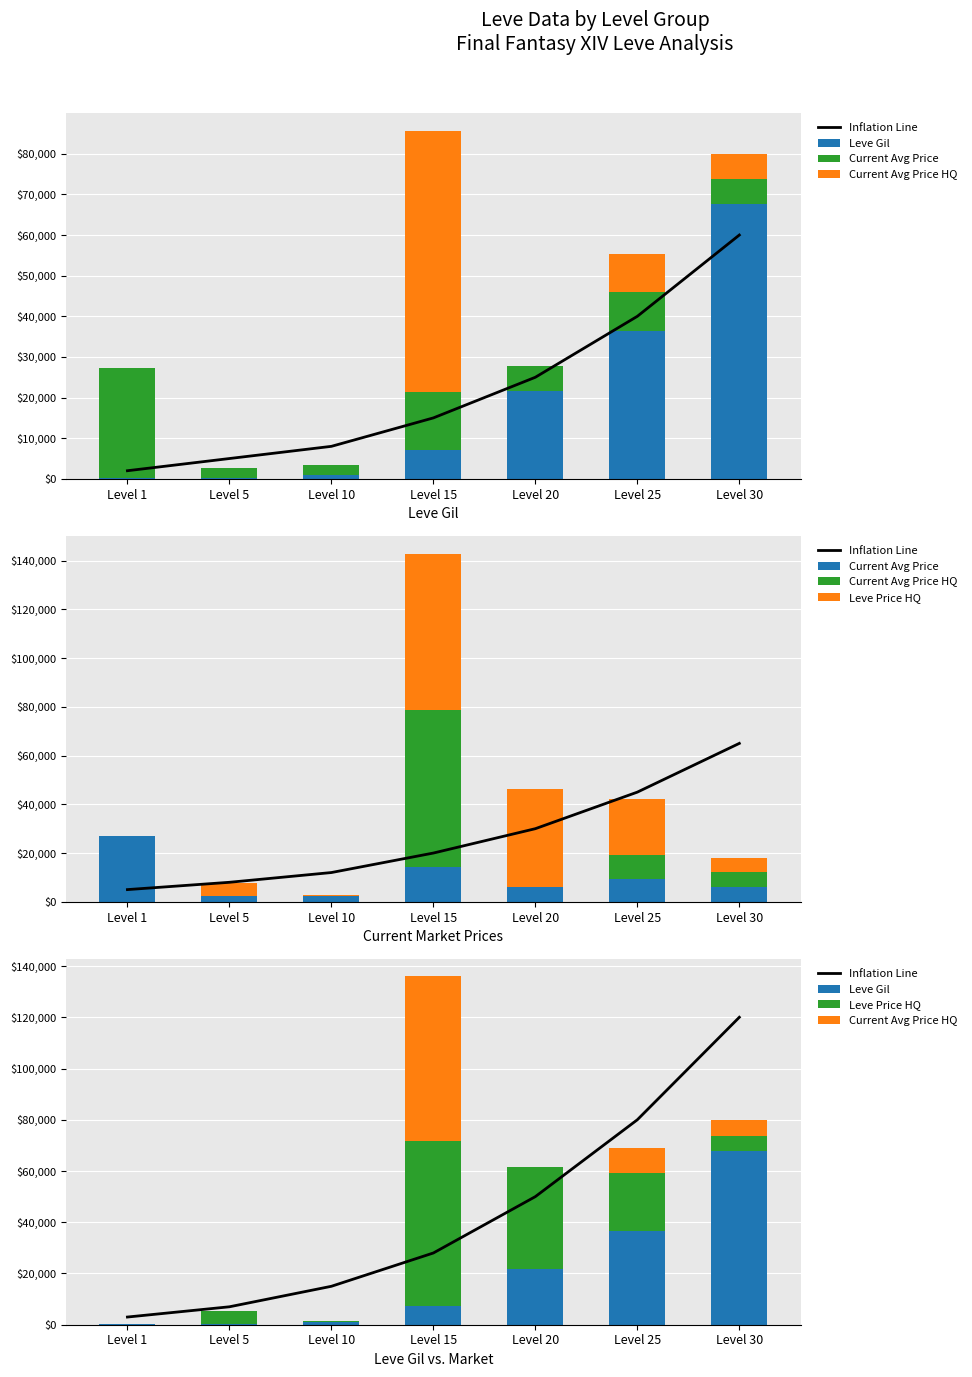

Rank the series by their maximum value, from highest to lowest.

Inflation Line, Leve Gil, Current Avg Price HQ, Leve Price HQ, Current Avg Price